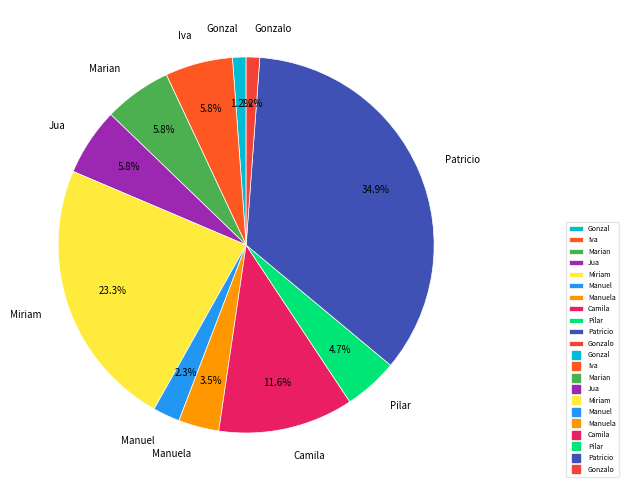

What portion of the pie excludes Miriam?

76.7%